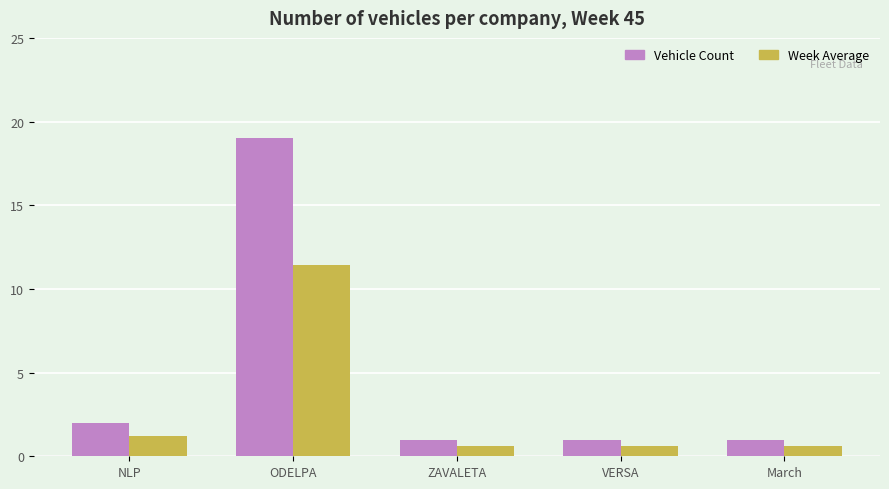

Which series has the widest spread of values?

Vehicle Count